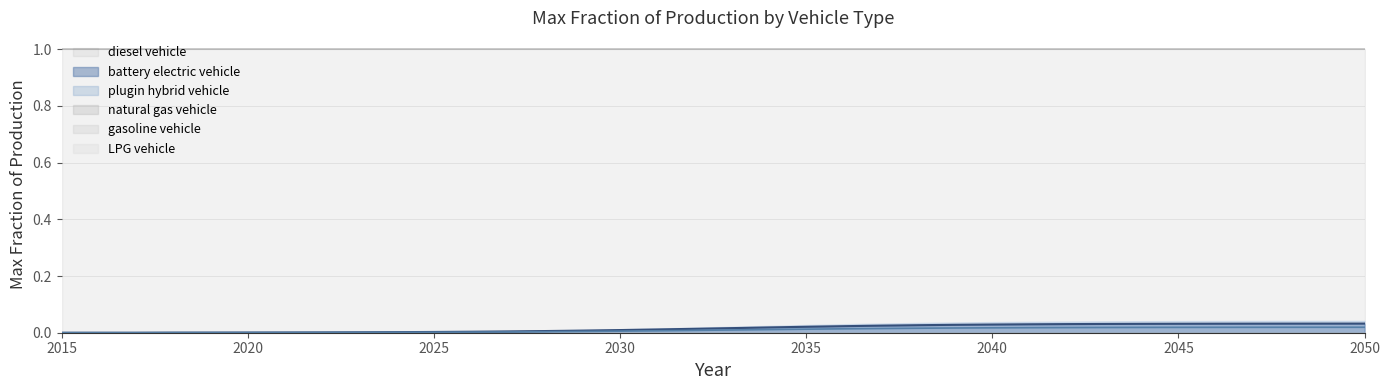

Which series has the widest spread of values?

battery electric vehicle